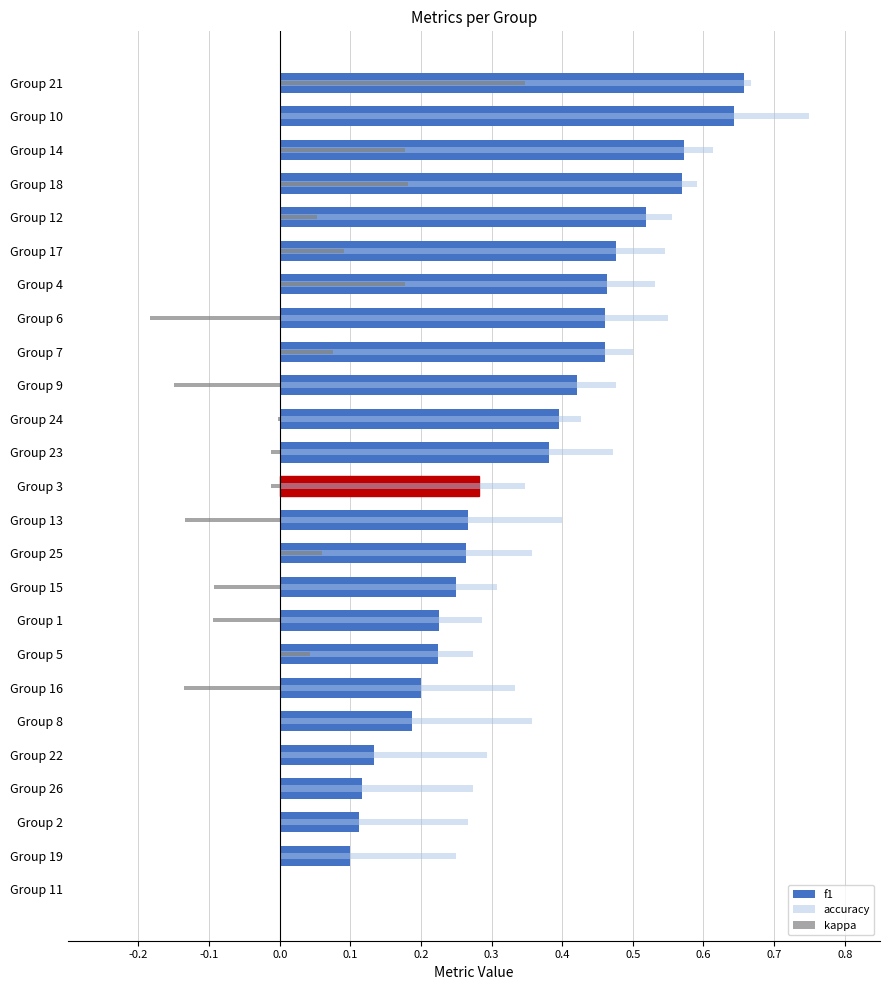

What is the spread (max minus min) of values at Group 2?

0.3